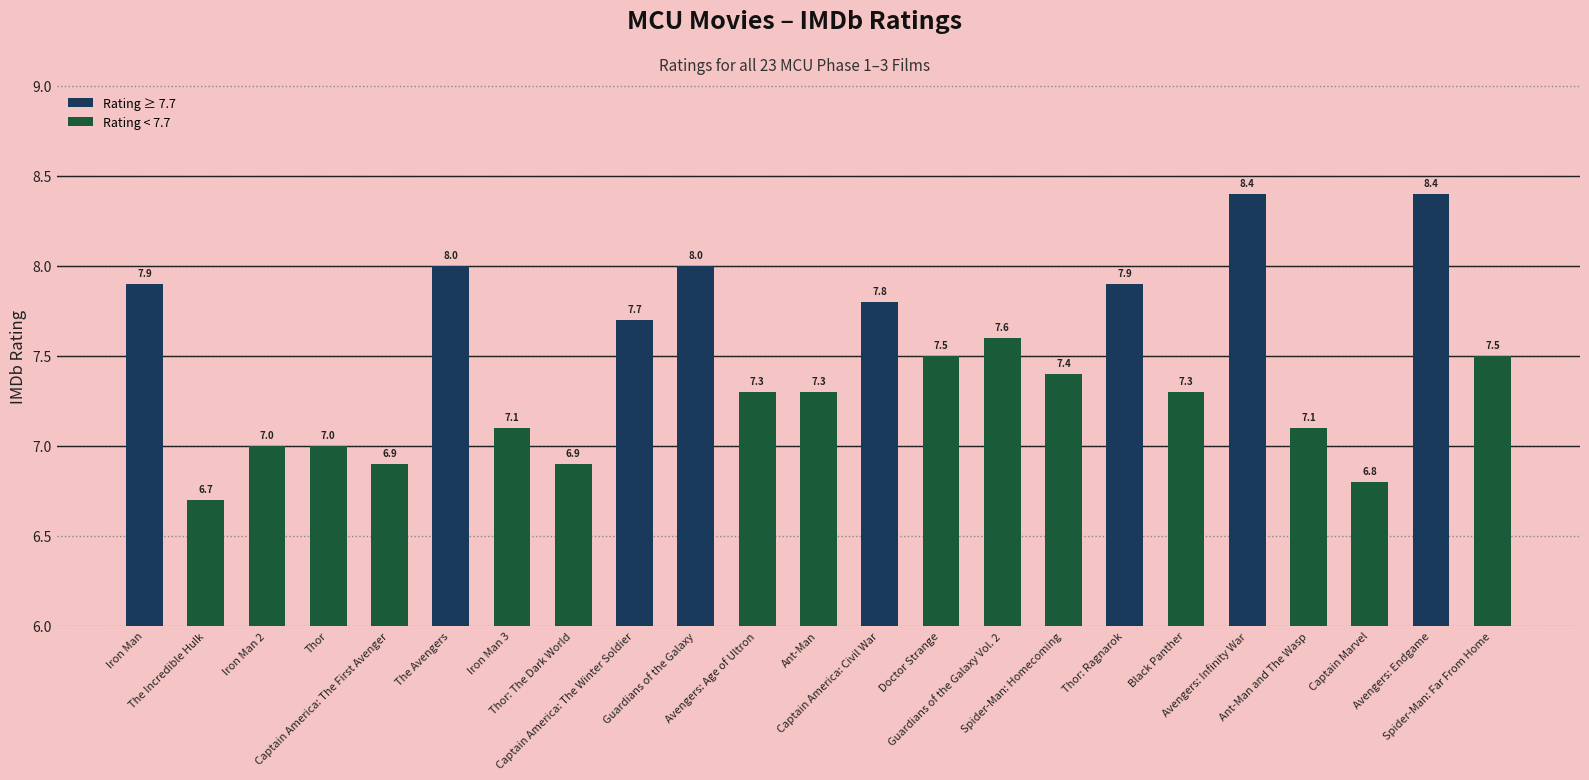

What is the difference between the values at Guardians of the Galaxy and Iron Man?

0.1